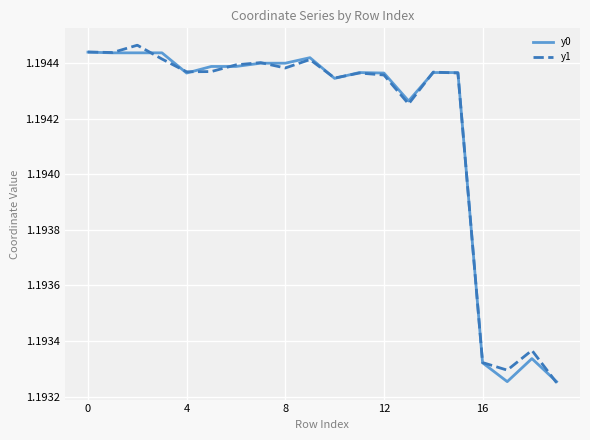

Reading right to left, list all the values displayed in this chart.

y0: 1.2	1.2	1.2	1.2	1.2	1.2	1.2	1.2	1.2	1.2	1.2	1.2	1.2	1.2	1.2	1.2	1.2	1.2	1.2	1.2
y1: 1.2	1.2	1.2	1.2	1.2	1.2	1.2	1.2	1.2	1.2	1.2	1.2	1.2	1.2	1.2	1.2	1.2	1.2	1.2	1.2